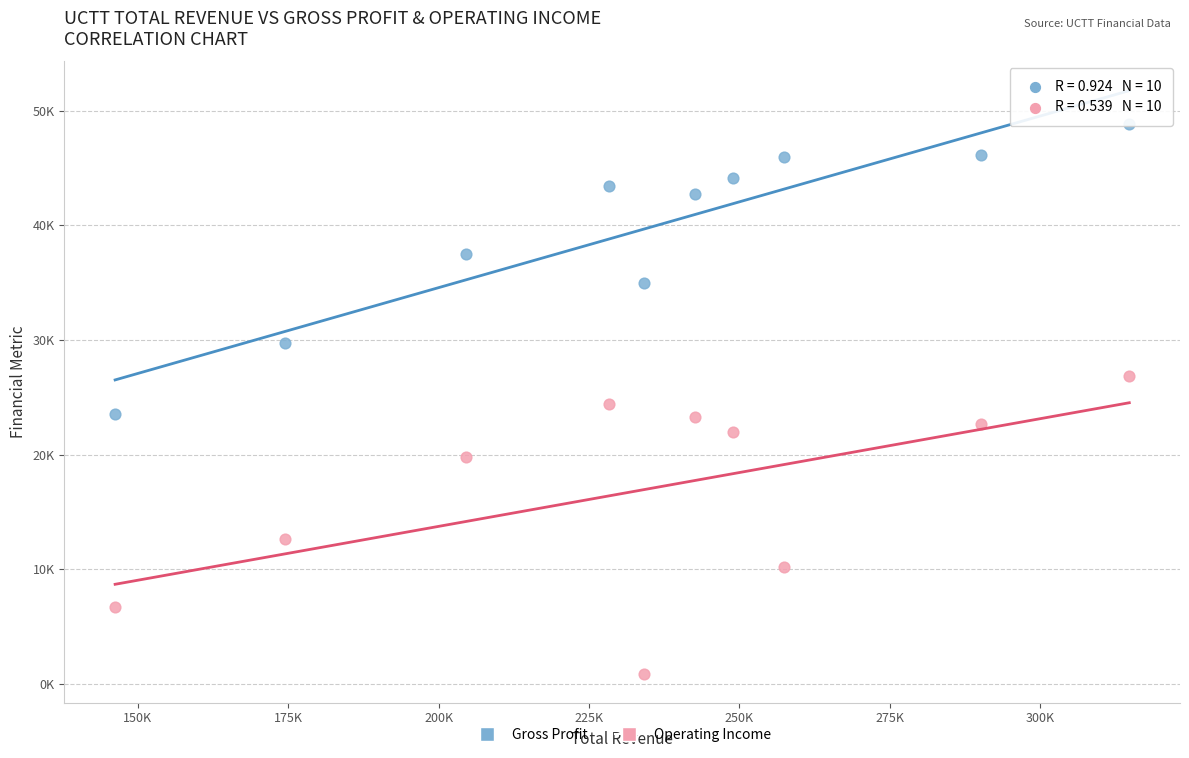

What are all the series names shown in the legend?

Gross Profit, Operating Income